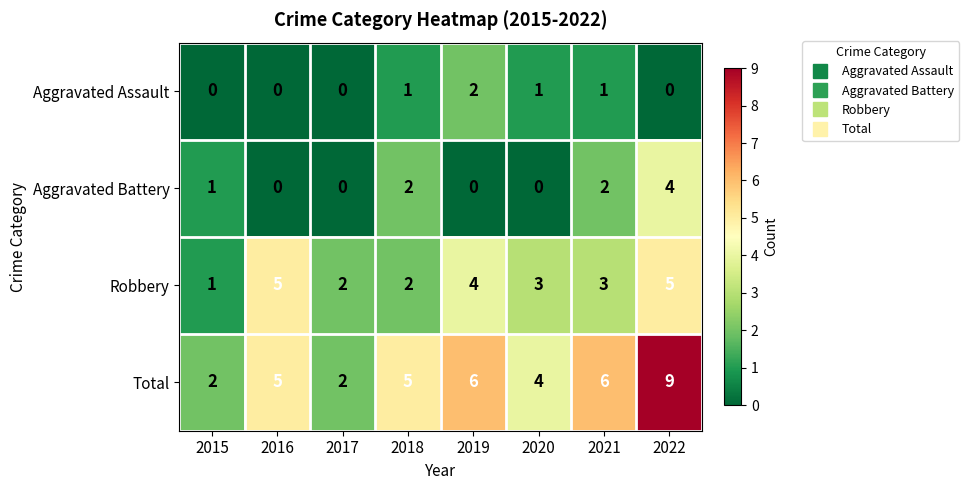

What is the total value across all series at 2020?

8